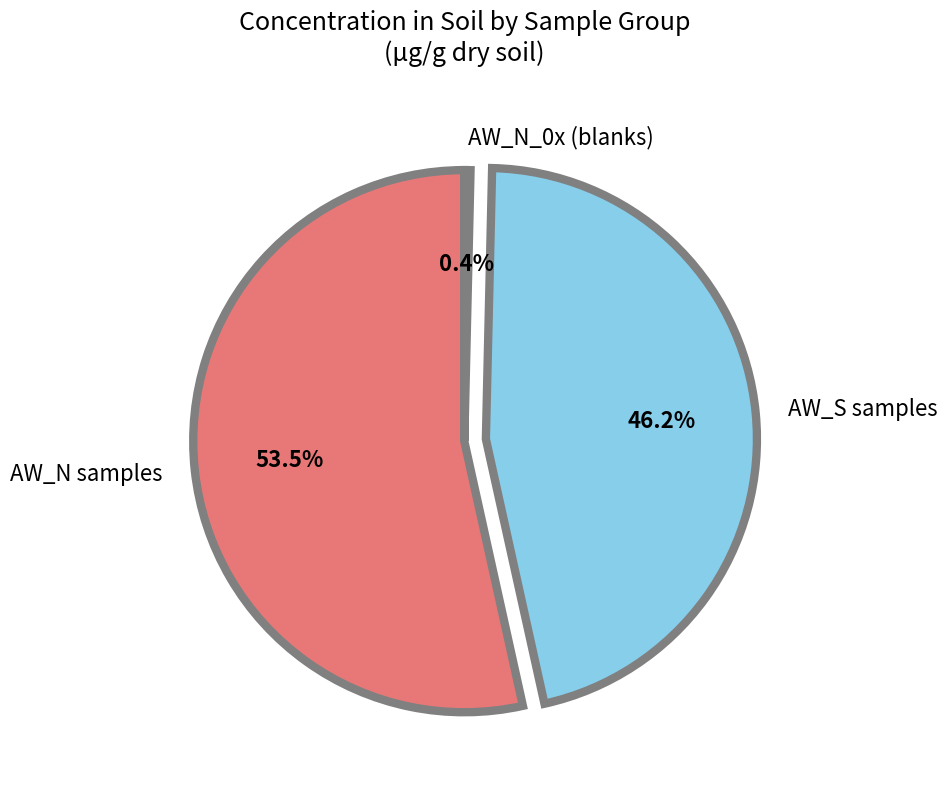

Between AW_S samples and AW_N samples, which is larger?

AW_N samples